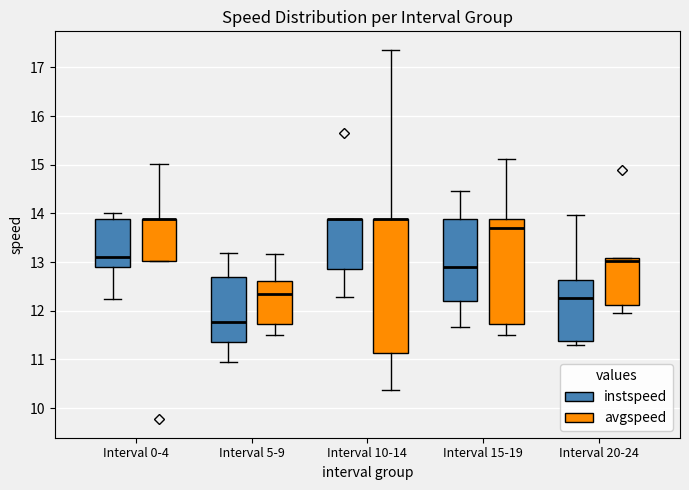

Comparing the boxes themselves (not the whiskers), which one is the tallest?

Interval 10-14 (avgspeed)